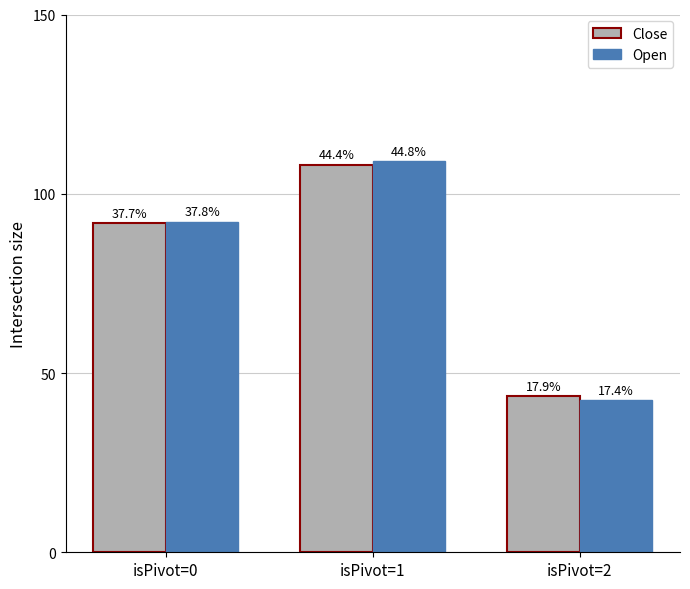

What are all the series names shown in the legend?

Close, Open